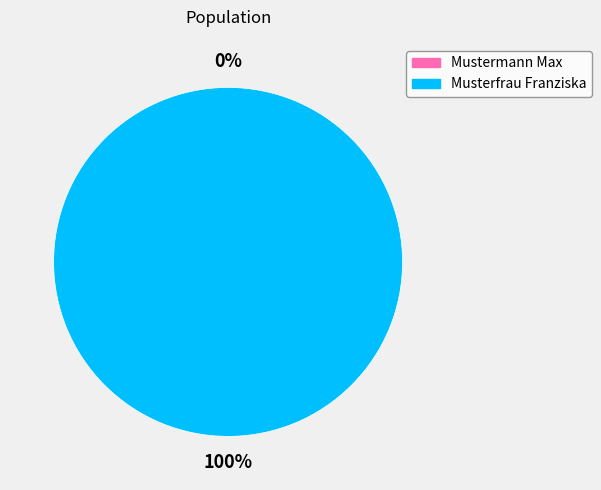

Which category accounts for the majority?

Musterfrau Franziska